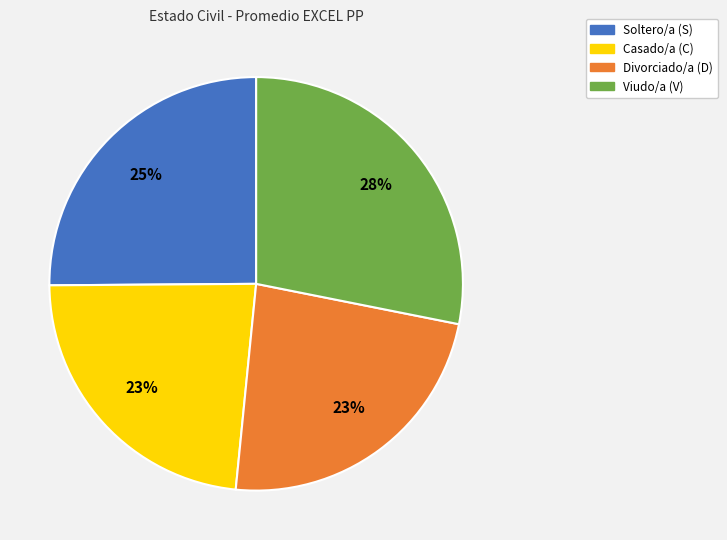

To the nearest percent, what is the average slice percentage?

25%